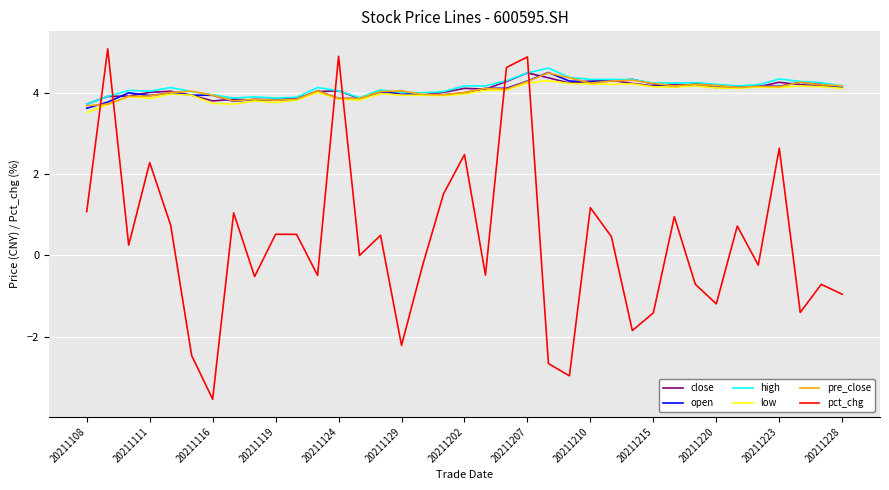

What is the minimum value for close?

3.7